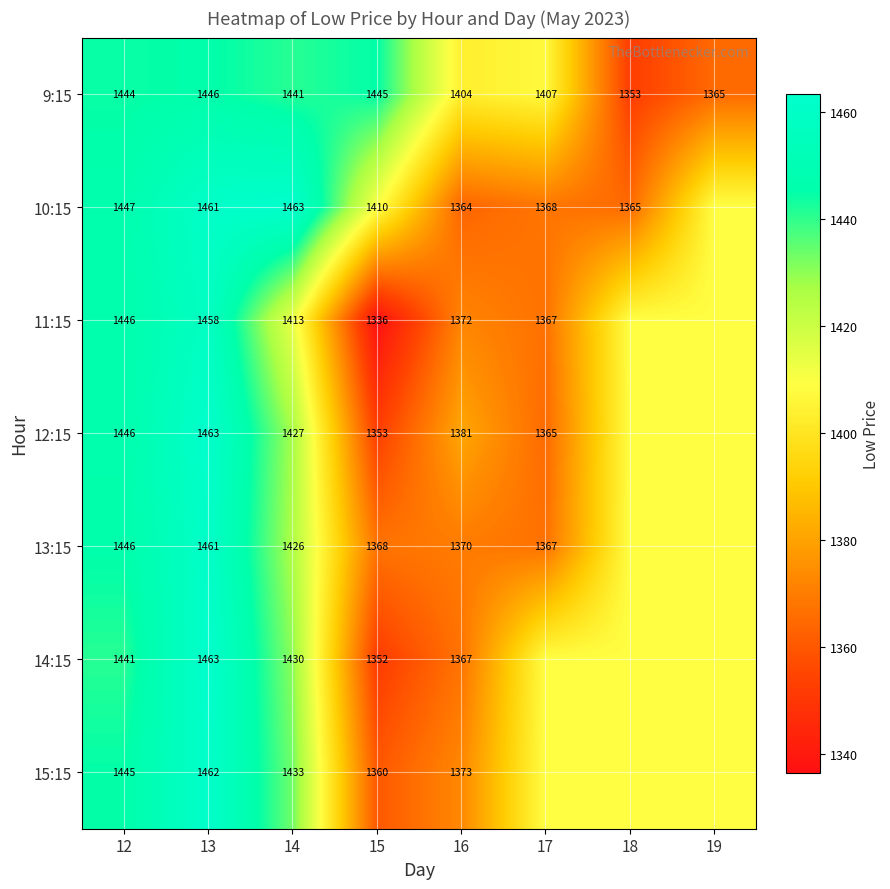

What is the greatest value displayed?

1463.4